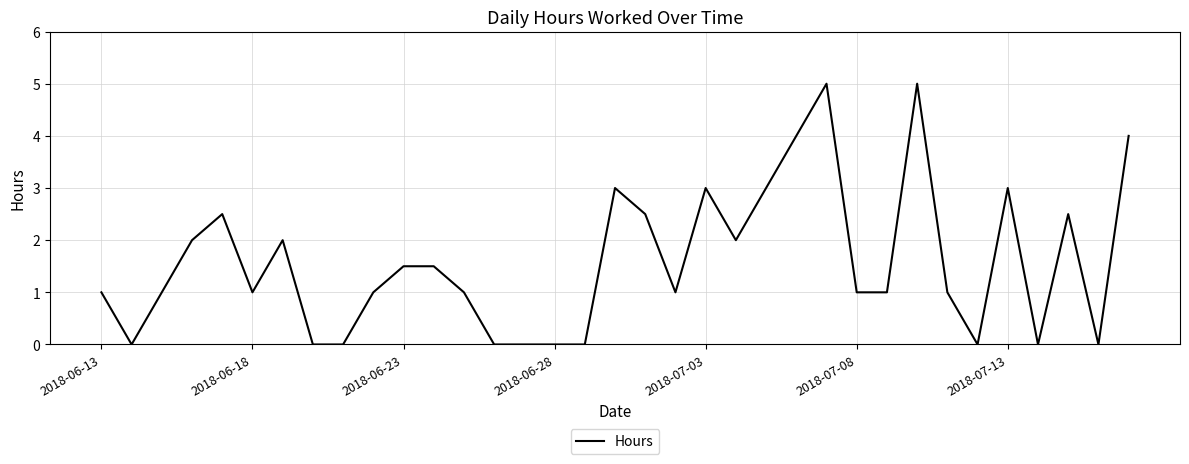

What is the greatest value displayed?

5.0